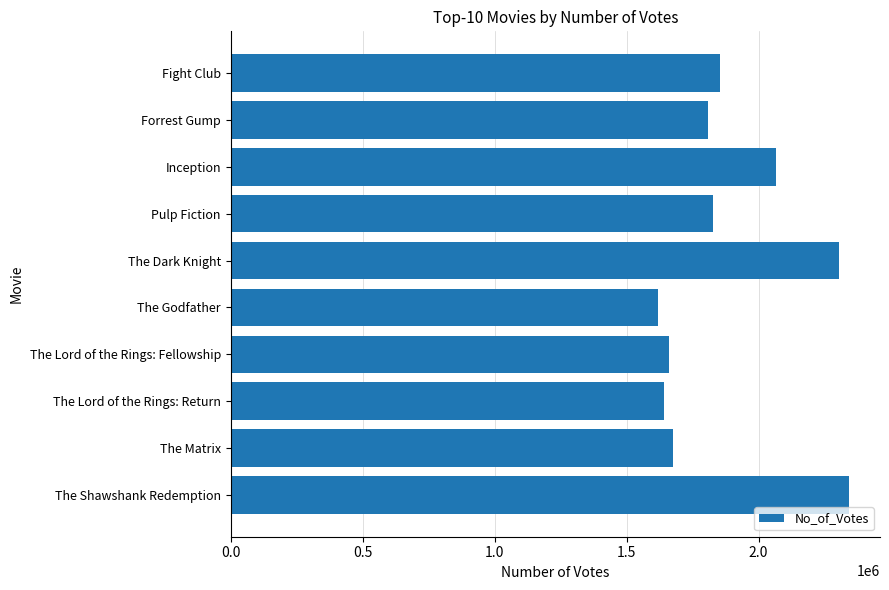

What is the label of the 6th bar from the top?

The Godfather